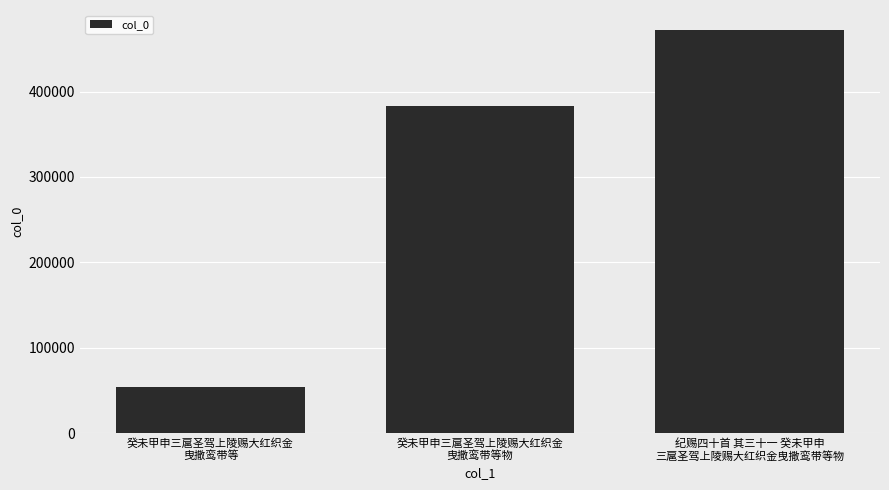

What is the difference between the maximum and minimum values?

418578